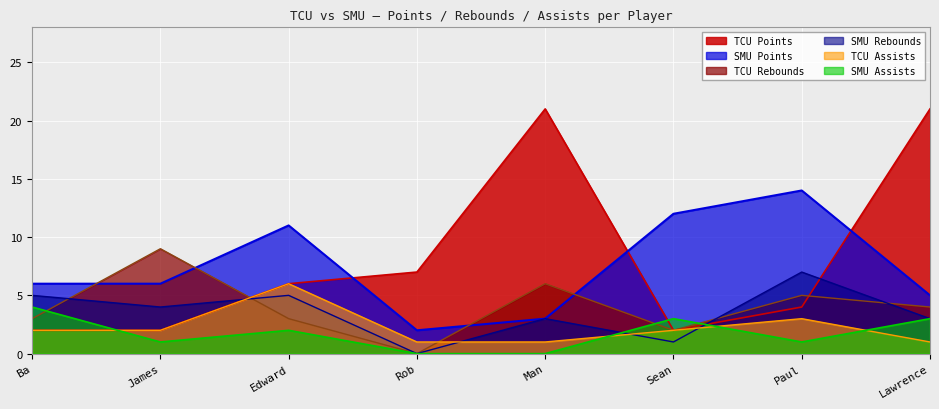

What are all the series names shown in the legend?

TCU Points, SMU Points, TCU Rebounds, SMU Rebounds, TCU Assists, SMU Assists